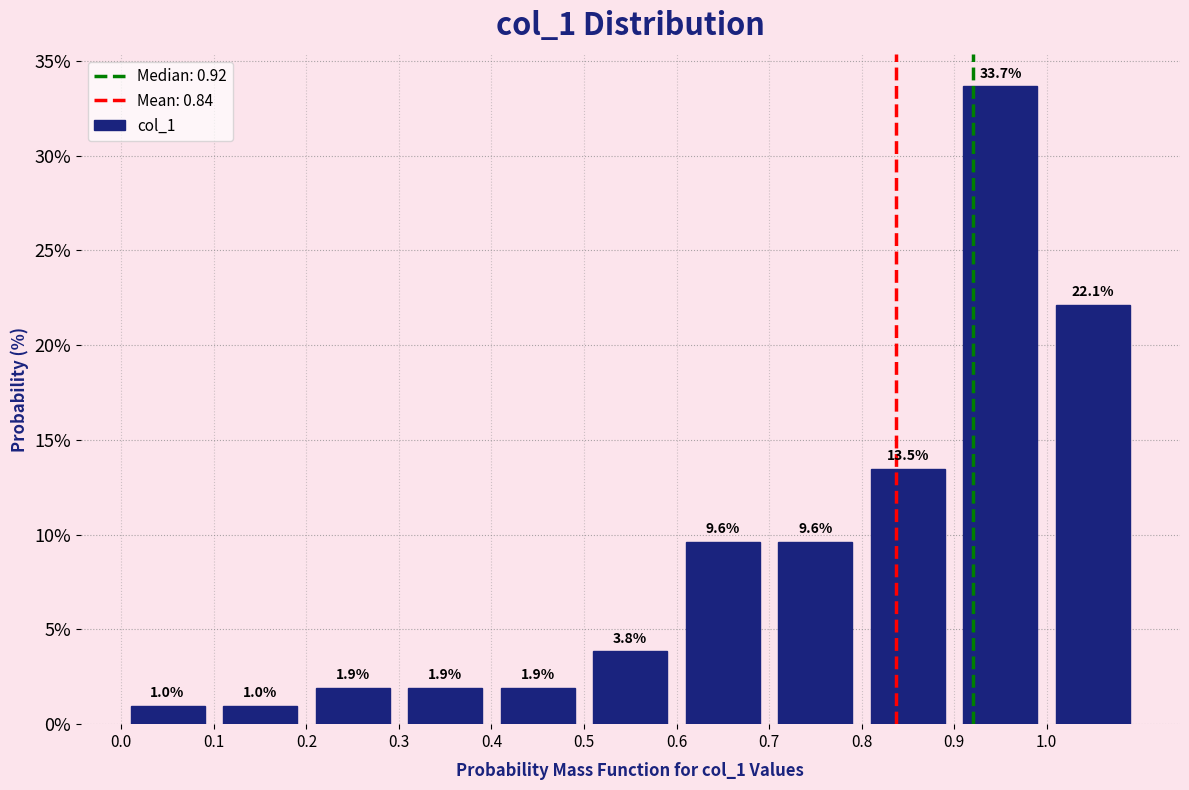

Over which range of the x-axis is the bar tallest?

0.9 to 1.0